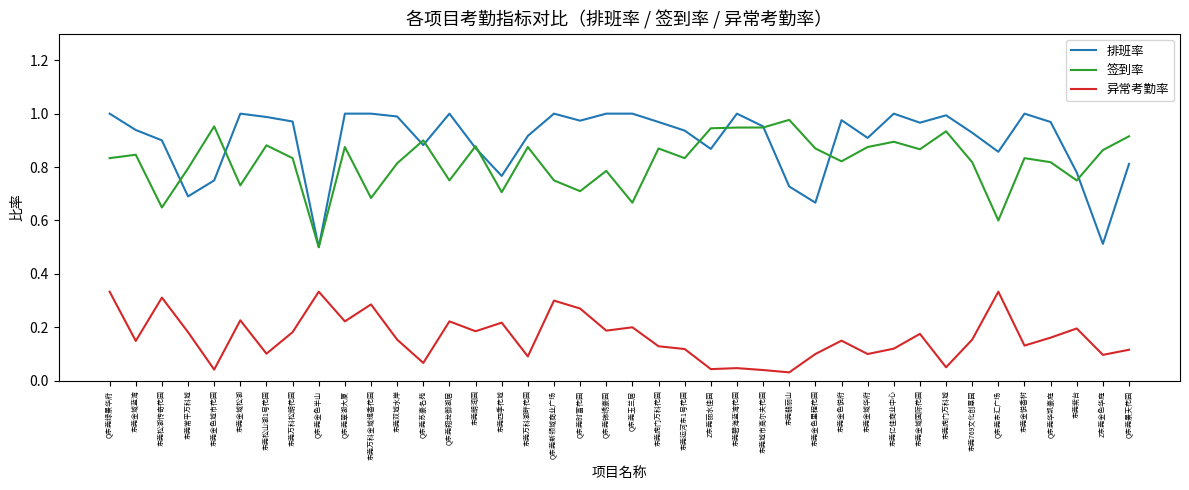

True or false: 异常考勤率 has a value of 0.1 at Q东莞翠湖大厦.

False